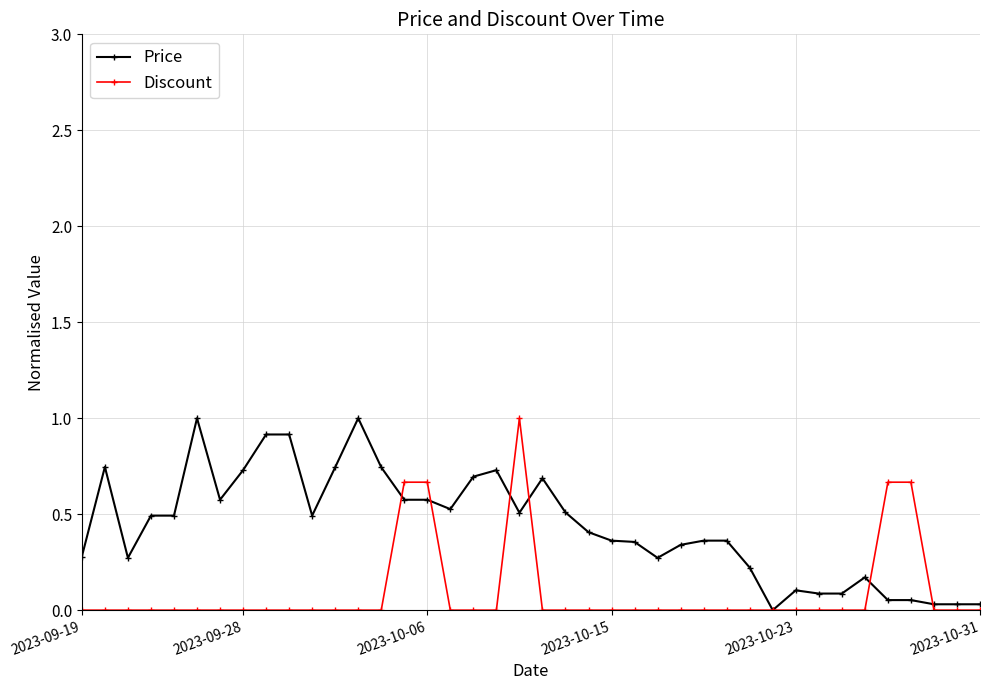

Which series has the largest total across all categories?

Price